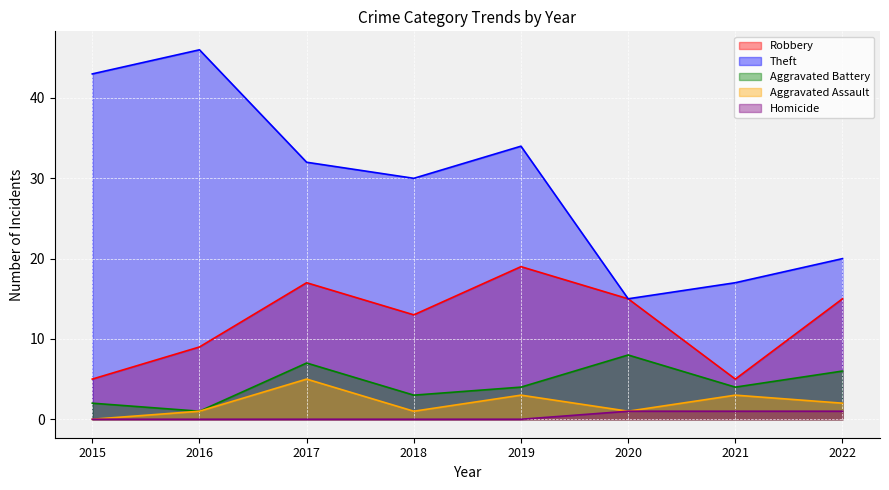

How many positive values does the Homicide series have?

3